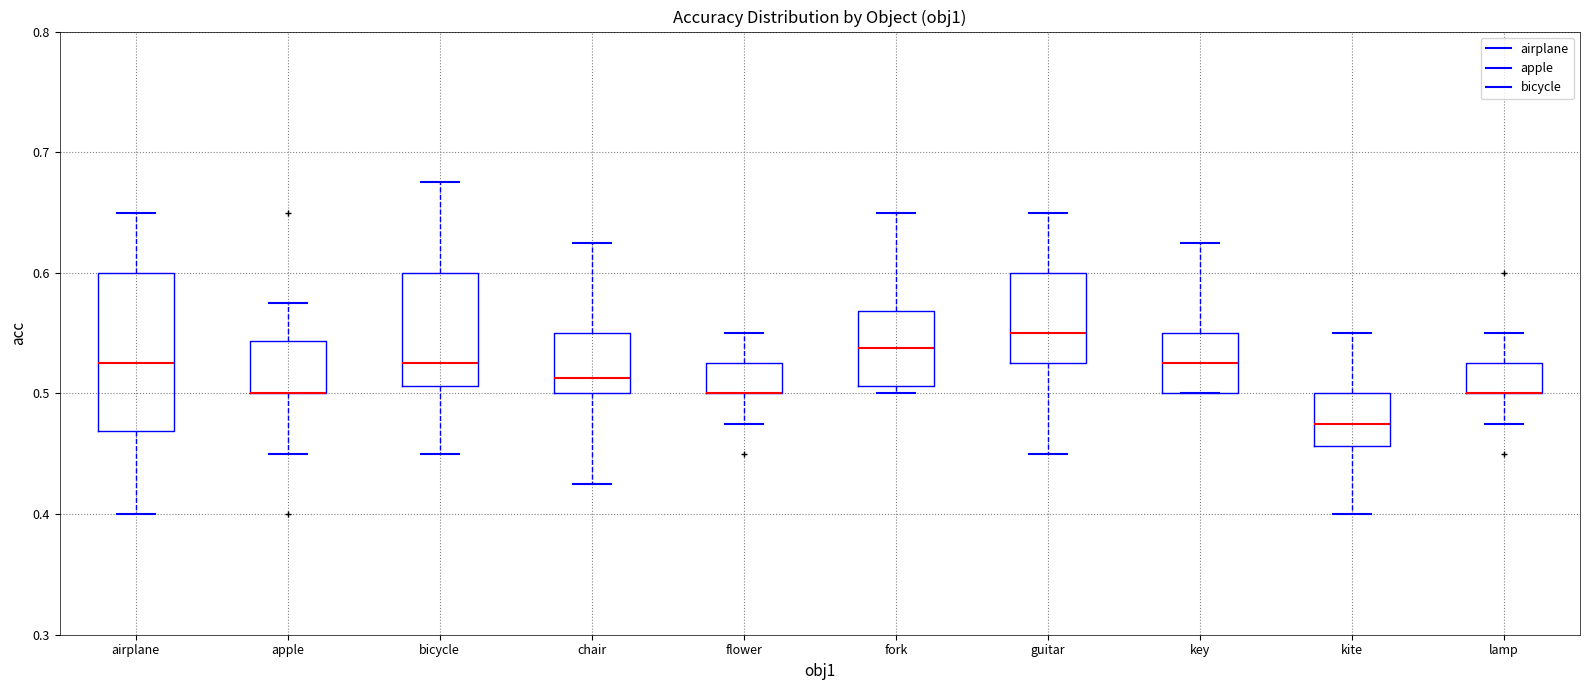

Reading left to right, read every box against the y-axis: the position of its median line, the range the box covers, and the ends of its whiskers. The values are not printed on the chart, so give them approximately, as read against the axis.

airplane: median 0.53, box 0.47 to 0.60, whiskers 0.40 to 0.65
apple: median 0.50 (drawn on the box's lower edge), box 0.50 to 0.54, whiskers 0.45 to 0.58
bicycle: median 0.53, box 0.51 to 0.60, whiskers 0.45 to 0.68
chair: median 0.51, box 0.50 to 0.55, whiskers 0.43 to 0.63
flower: median 0.50 (drawn on the box's lower edge), box 0.50 to 0.53, whiskers 0.48 to 0.55
fork: median 0.54, box 0.51 to 0.57, whiskers 0.50 to 0.65
guitar: median 0.55, box 0.53 to 0.60, whiskers 0.45 to 0.65
key: median 0.53, box 0.50 to 0.55, whiskers 0.50 to 0.63
kite: median 0.48, box 0.46 to 0.50, whiskers 0.40 to 0.55
lamp: median 0.50 (drawn on the box's lower edge), box 0.50 to 0.53, whiskers 0.48 to 0.55